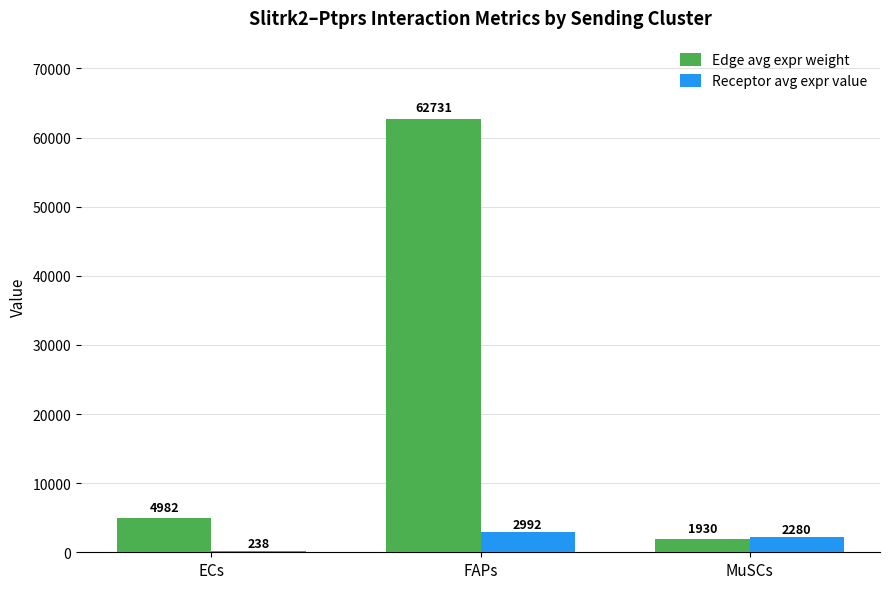

How many data points in Receptor avg expr value are above 2279?

2